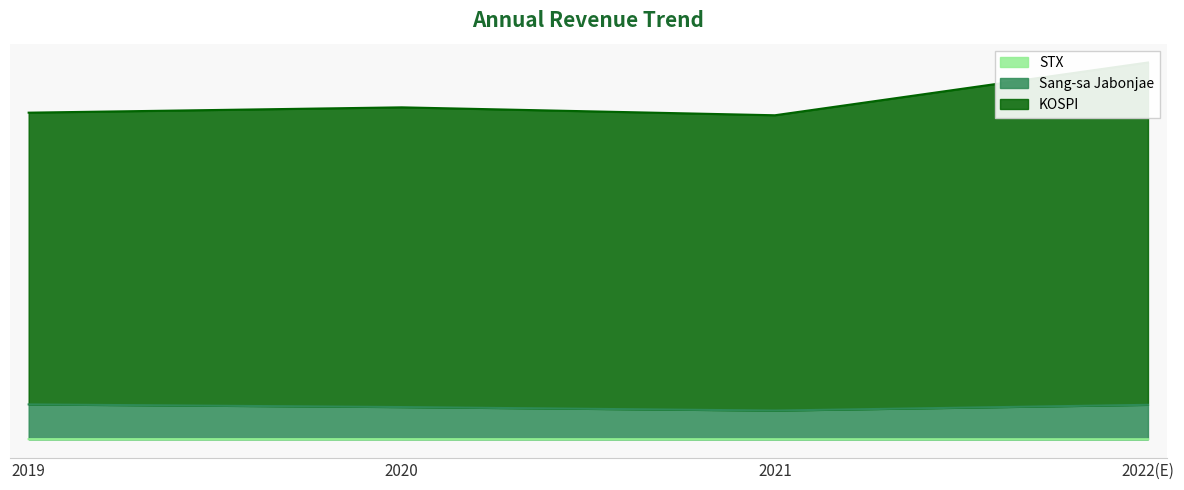

True or false: Sang-sa Jabonjae and STX intersect in this chart.

False